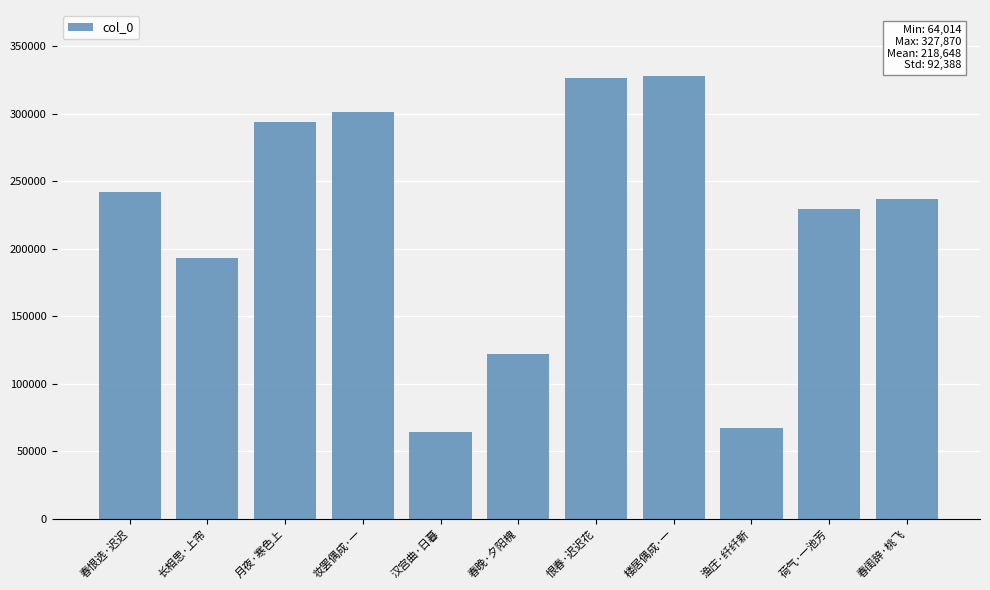

The value at 恨春·迟迟花 is 200750. True or false?

False